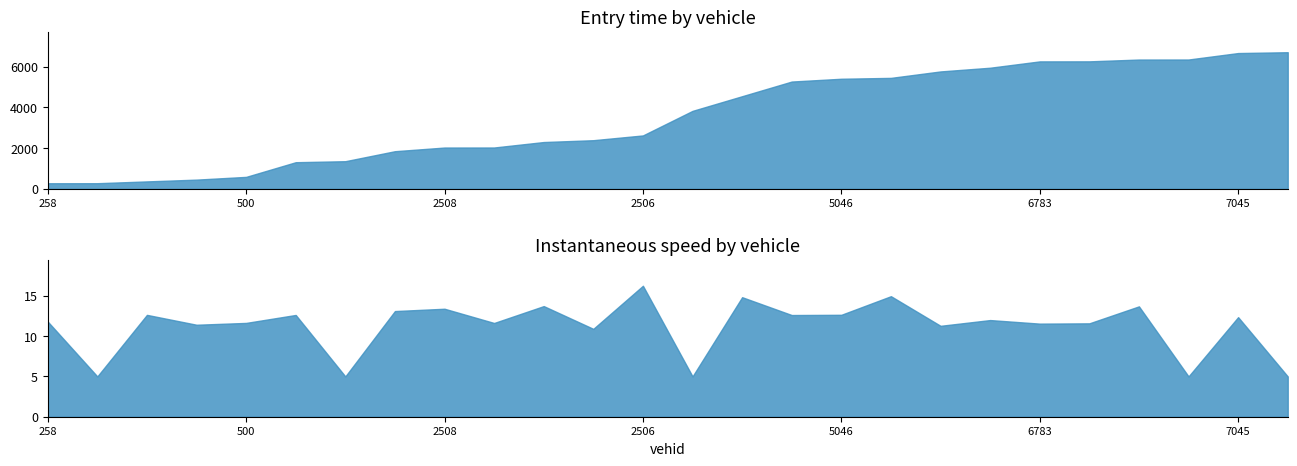

How many data points does each series have?

26